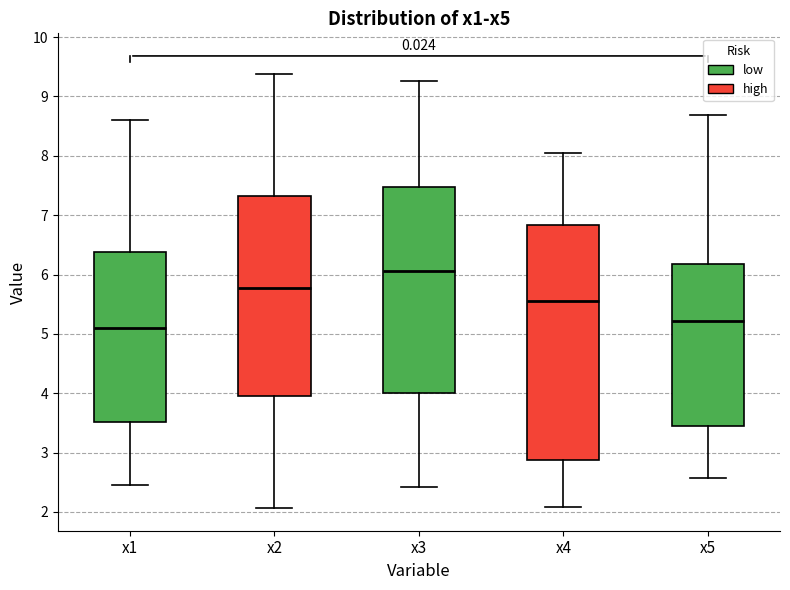

Where does the lower whisker of the box for x3 end on the y-axis? The values are not printed on the chart, so give them approximately, as read against the axis.

2.4